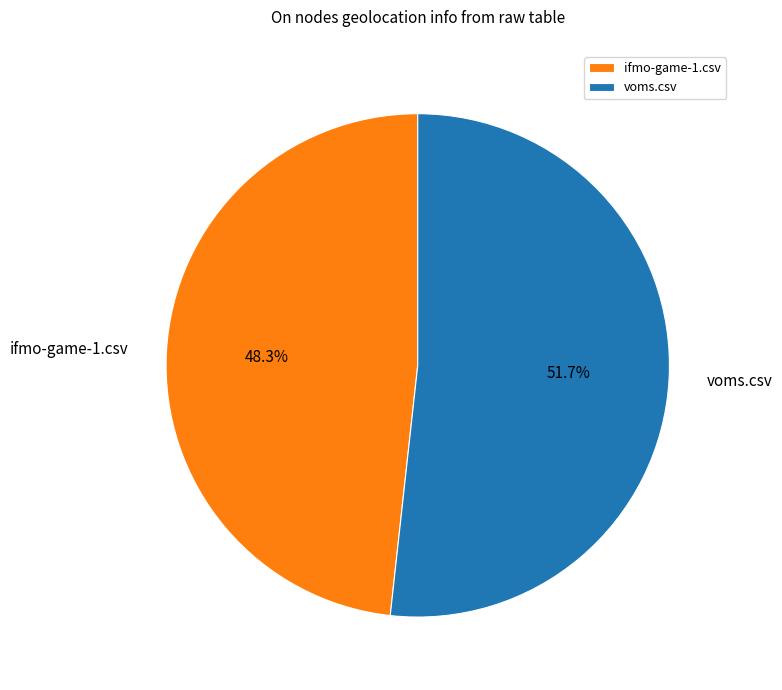

What portion of the pie excludes ifmo-game-1.csv?

51.7%